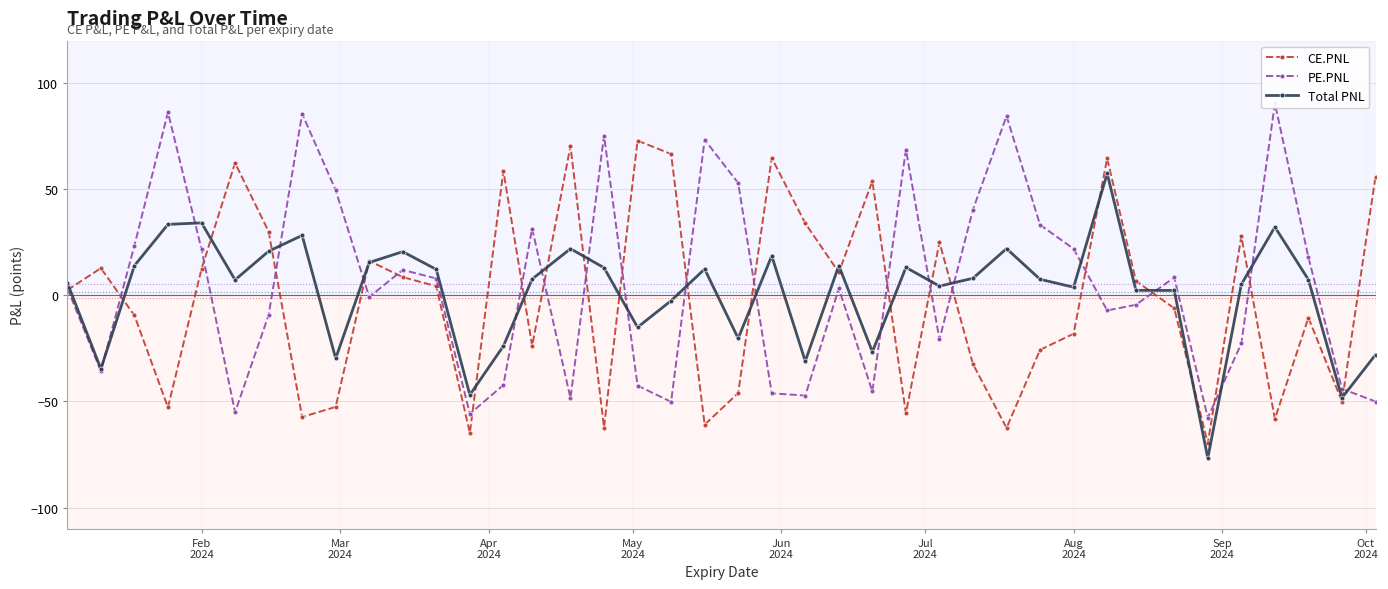

True or false: CE.PNL has more than 2 points higher than both neighbors.

True